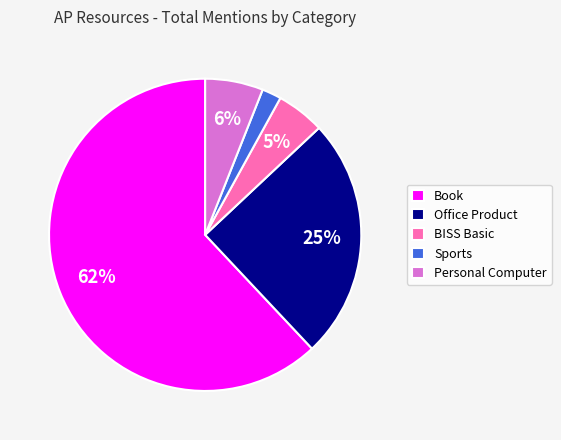

Combined, do BISS Basic and Office Product account for over 50%?

No